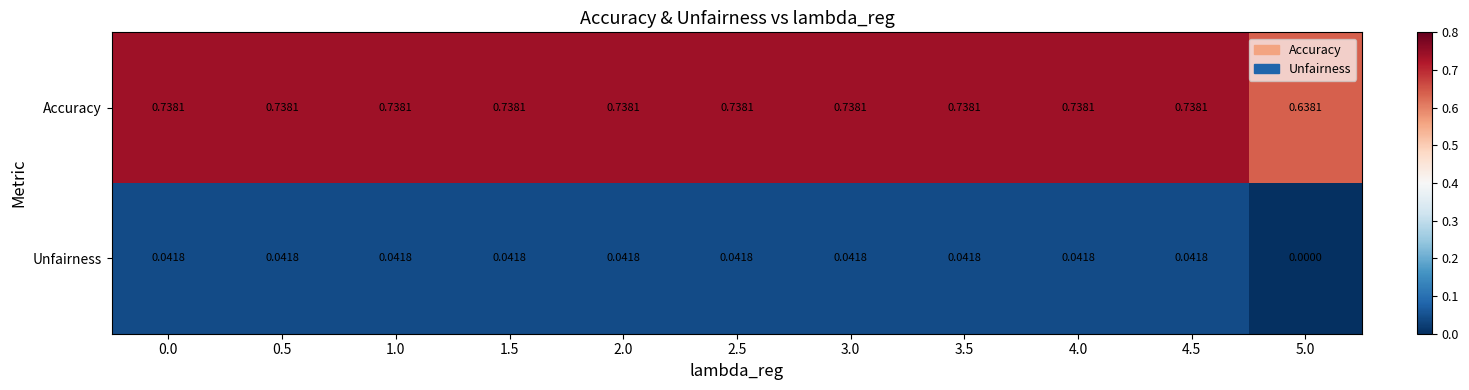

Which series has the largest total across all categories?

Accuracy